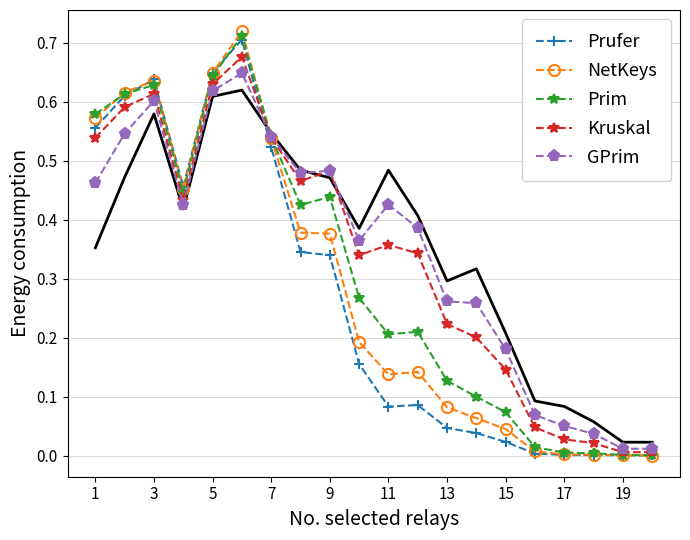

The Kruskal series shows 1.1 at 5. True or false?

False